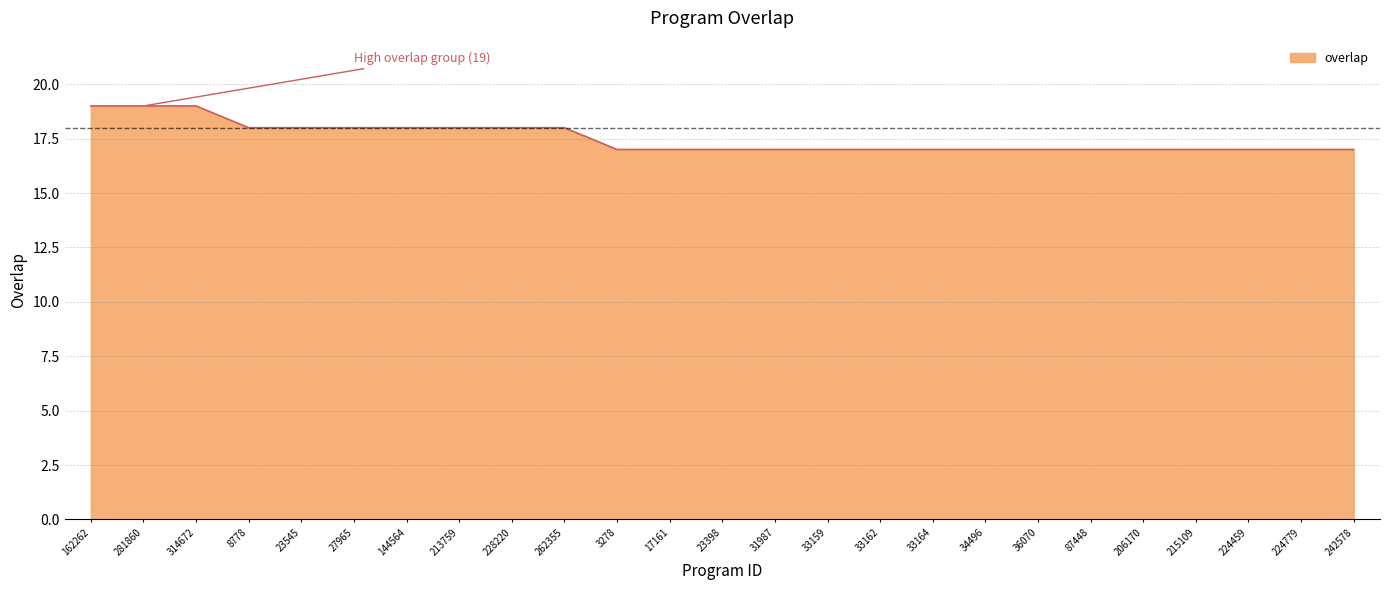

Which has a higher value, 213759 or 87448?

213759